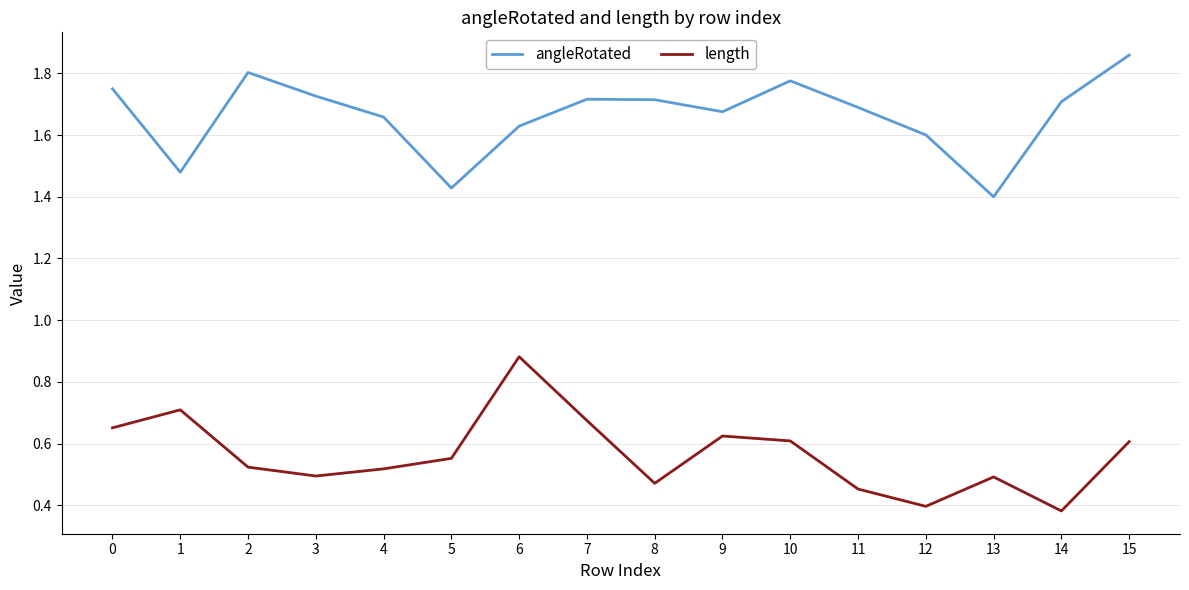

What is the total value across all series at 1?

2.2